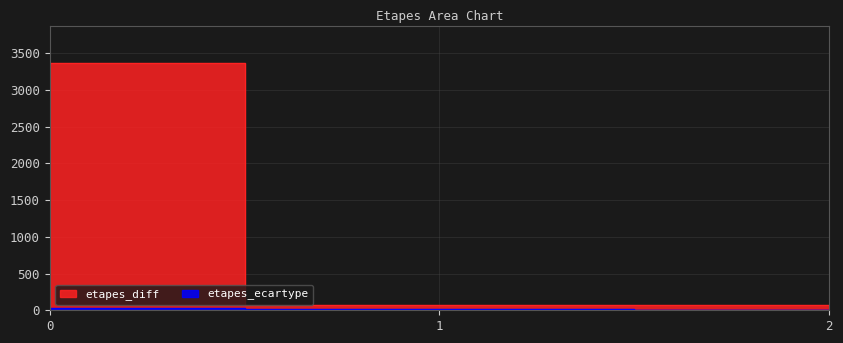

Reading left to right, transcribe all the data shown in this chart.

etapes_diff: 0=3370.0	1=70.0	2=70.0
etapes_ecartype: 0=29.8	1=15.8	2=7.5